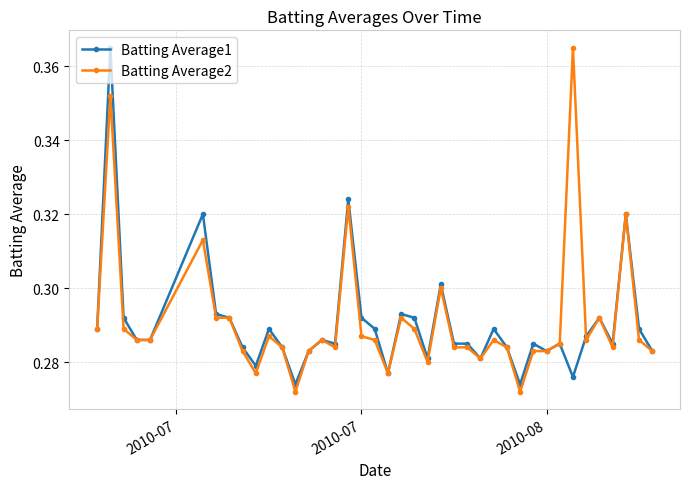

At how many categories does at least one series exceed 0?

40